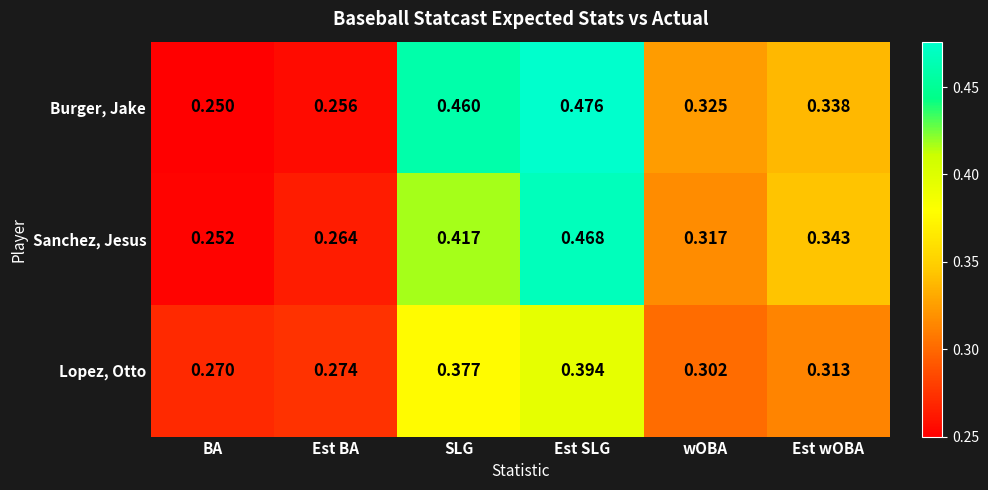

List the series in order of their overall mean, lowest first.

Lopez, Otto, Sanchez, Jesus, Burger, Jake